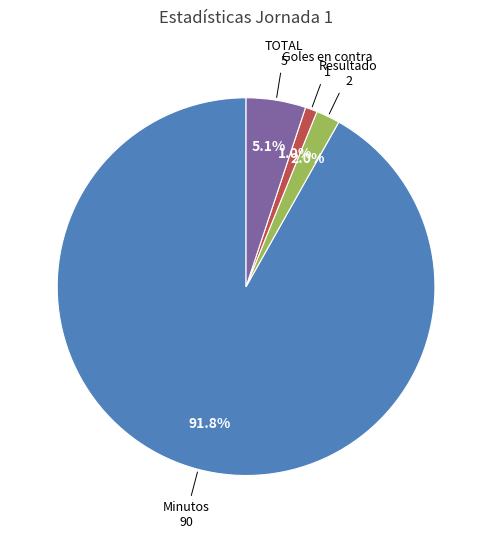

Is there any slice that represents more than half of the pie?

Yes